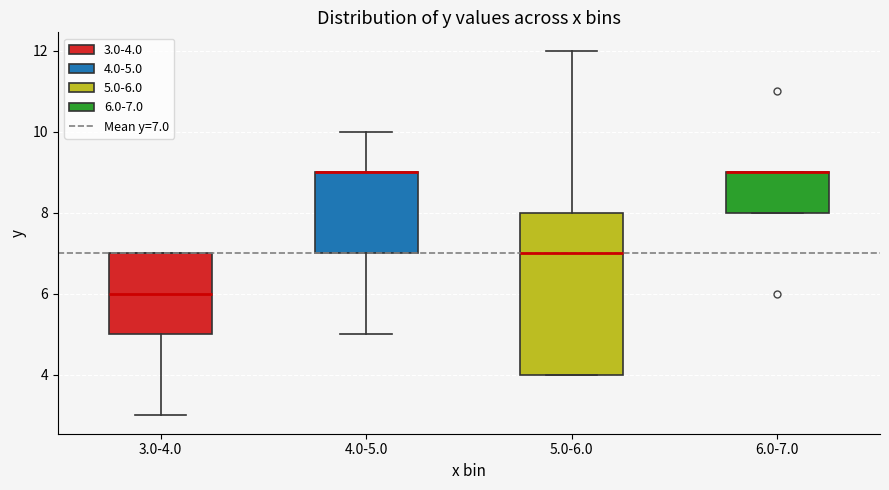

Reading left to right, read every box against the y-axis: the position of its median line, the range the box covers, and the ends of its whiskers. The values are not printed on the chart, so give them approximately, as read against the axis.

3.0-4.0: median 6, box 5 to 7, whiskers 3 to 7
4.0-5.0: median 9 (drawn on the box's upper edge), box 7 to 9, whiskers 5 to 10
5.0-6.0: median 7, box 4 to 8, whiskers 4 to 12
6.0-7.0: median 9 (drawn on the box's upper edge), box 8 to 9, whiskers 8 to 9